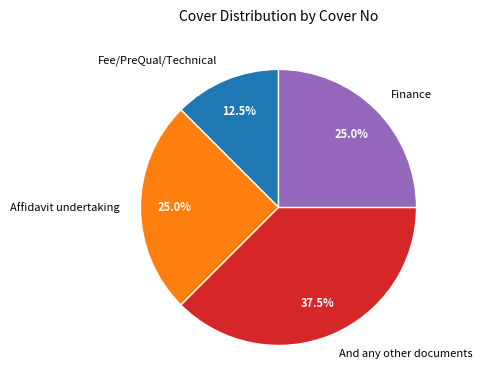

Which category has the smallest portion of the pie?

Fee/PreQual/Technical